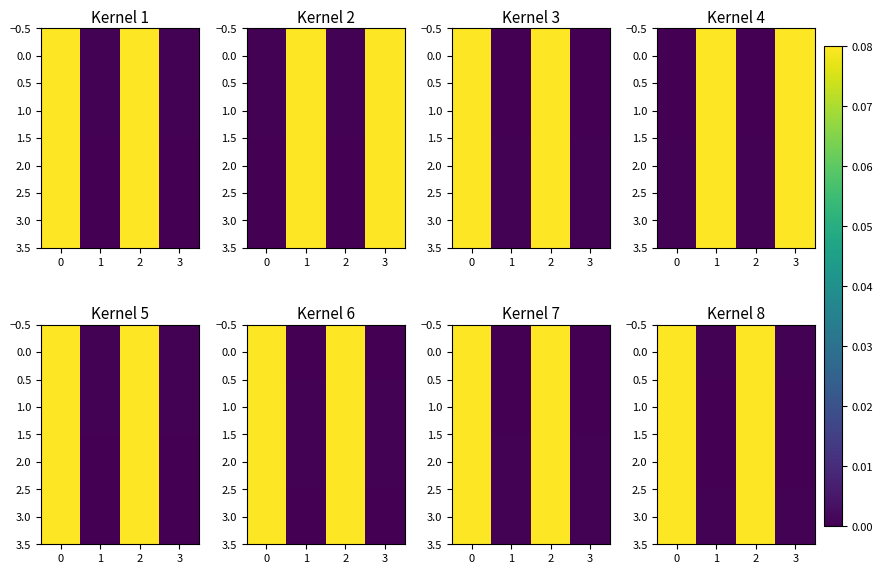

The value of 1.0 at 0 is 0.0. True or false?

False